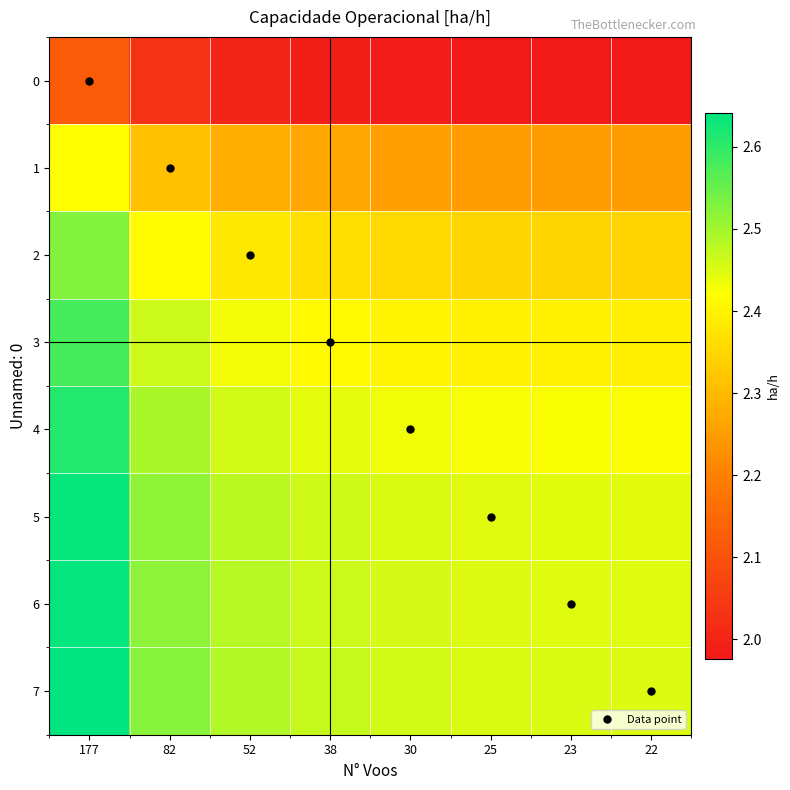

What is the total value across all series at 82?

19.3